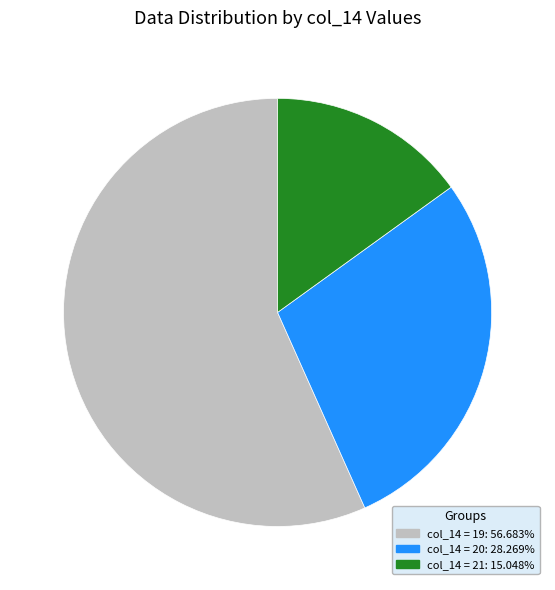

Does any single category account for the majority?

Yes